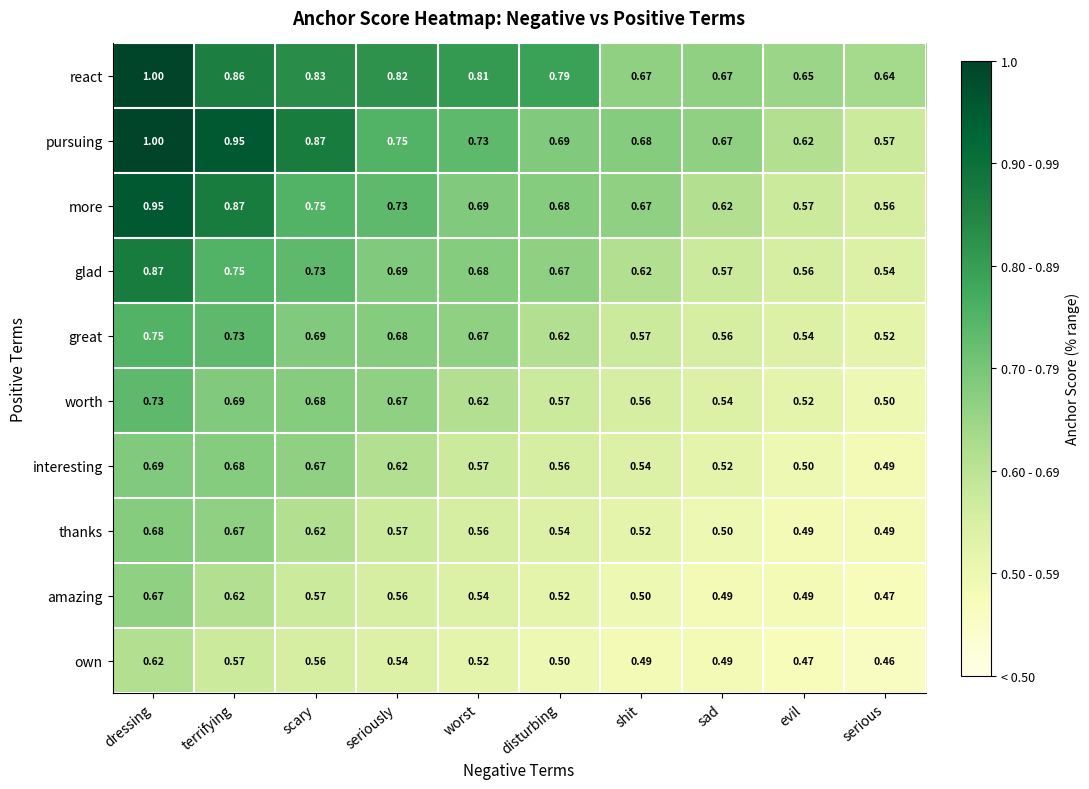

Which series changed the most between worst and evil?

react